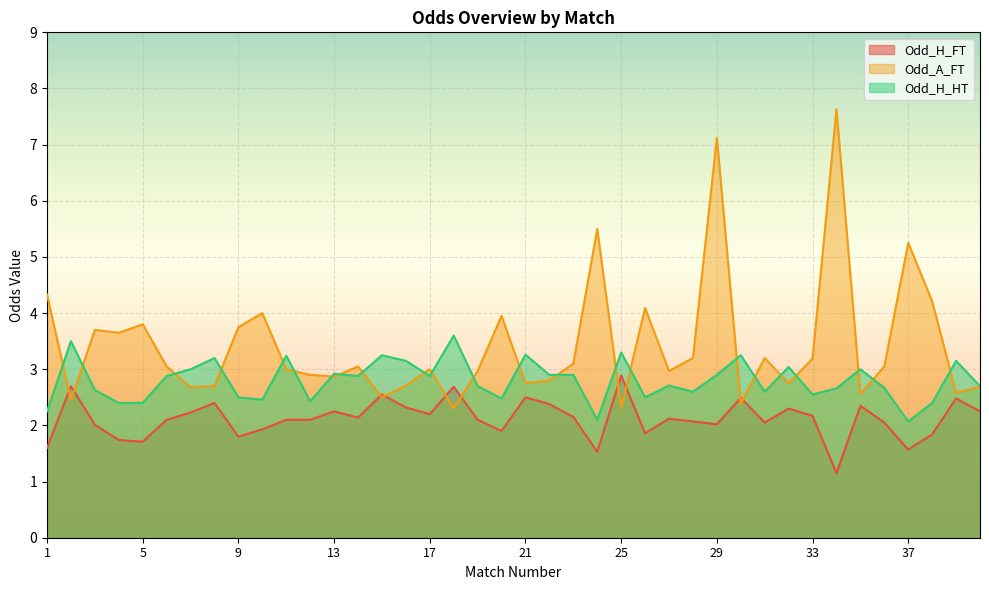

What is the sum of the Odd_H_HT values at 14 and 8?

6.1